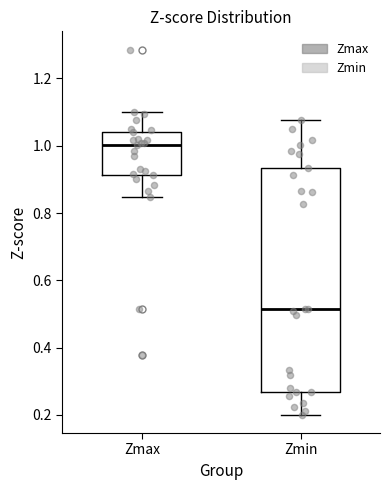

Which box is the tallest, from its lower edge to its upper edge?

Zmin